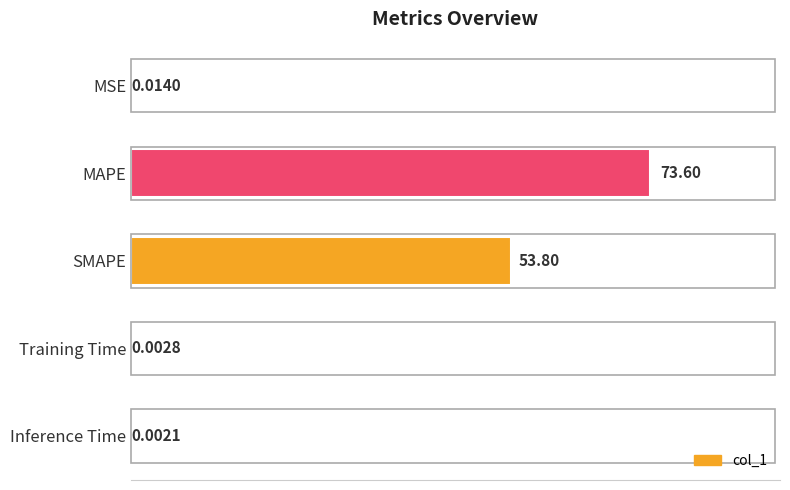

Are the bars grouped side by side (vs. stacked)?

No